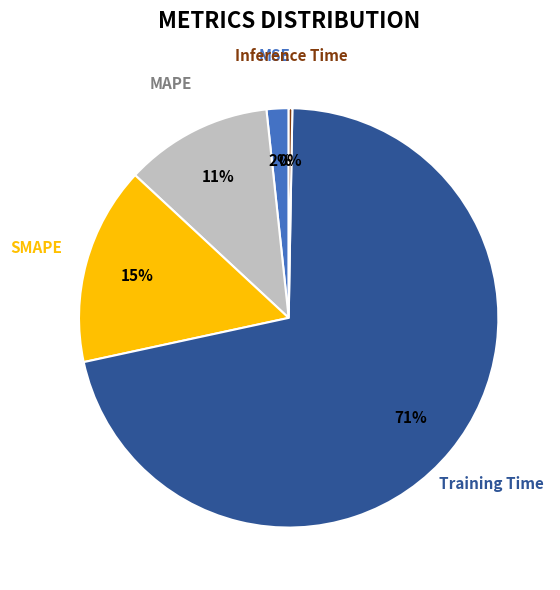

What is the smallest slice in the pie chart?

Inference Time